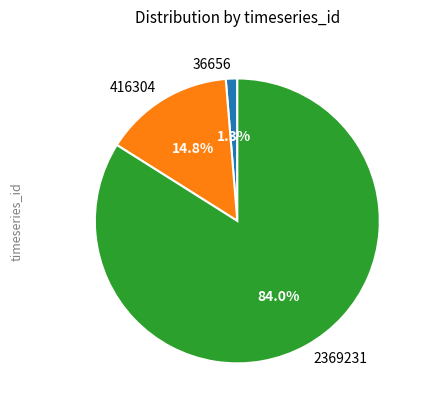

What is the majority slice?

2369231